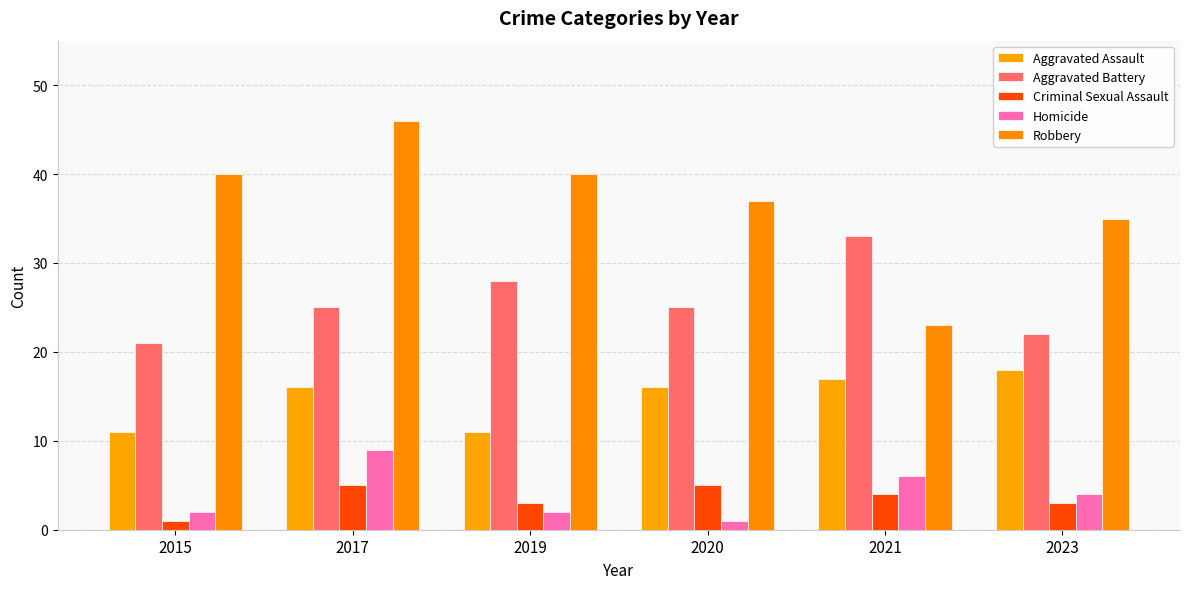

What is the greatest value displayed?

46